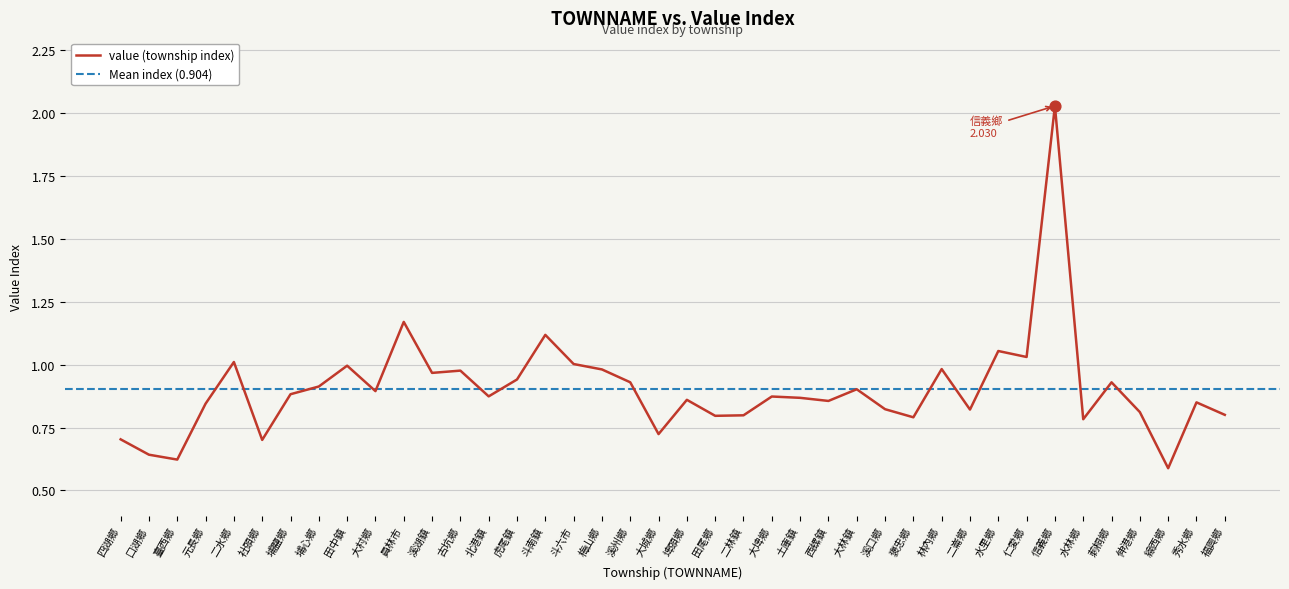

What is the change in value from 元長鄉 to 林內鄉?

+0.1